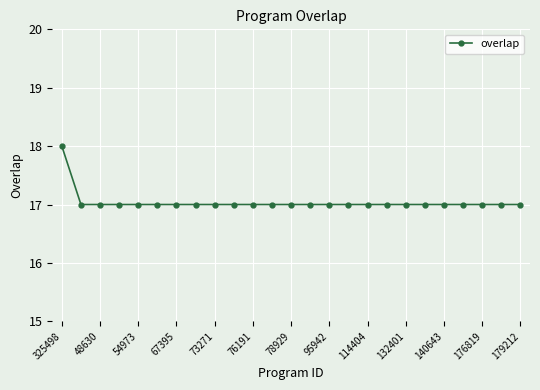

What is the value of the 1st point from the left?

18